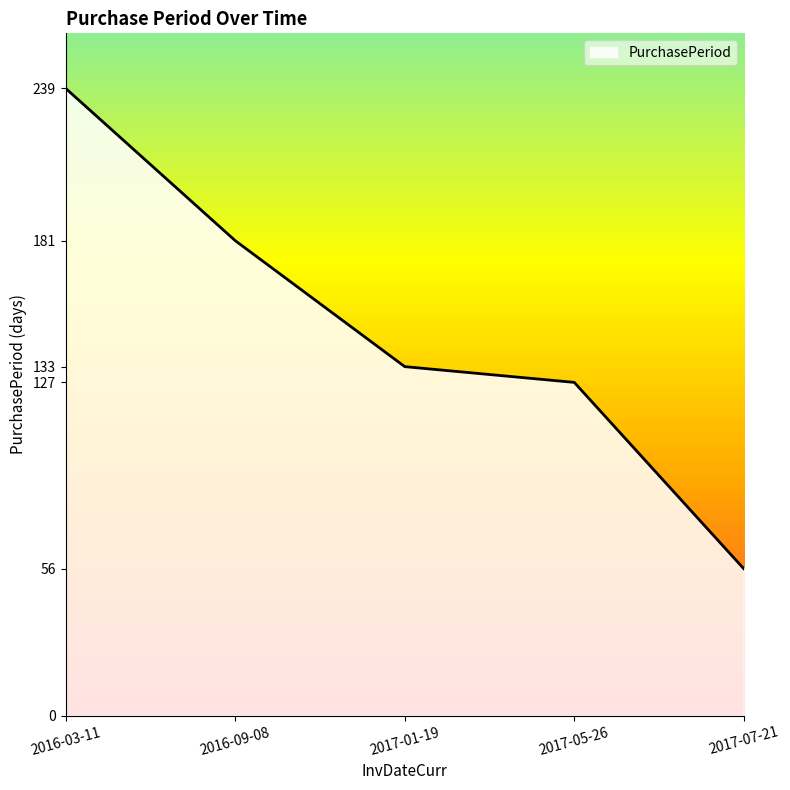

What is the change in value from 2016-09-08 to 2017-07-21?

-125